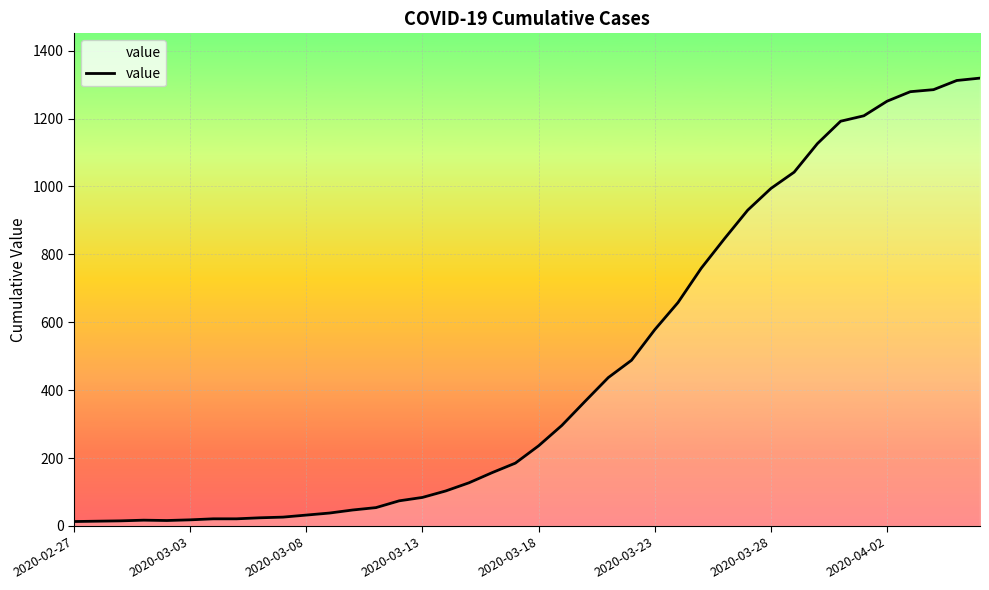

What is the difference between the maximum and minimum values?

1306